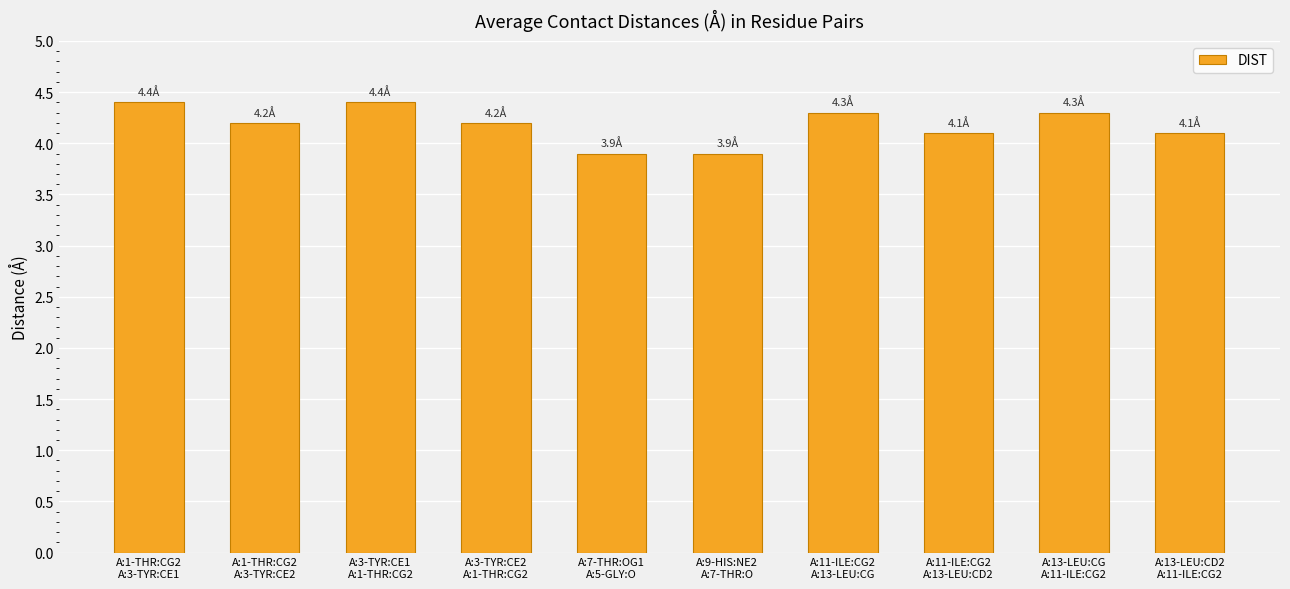

What is the difference between the second highest and second lowest values?

0.5